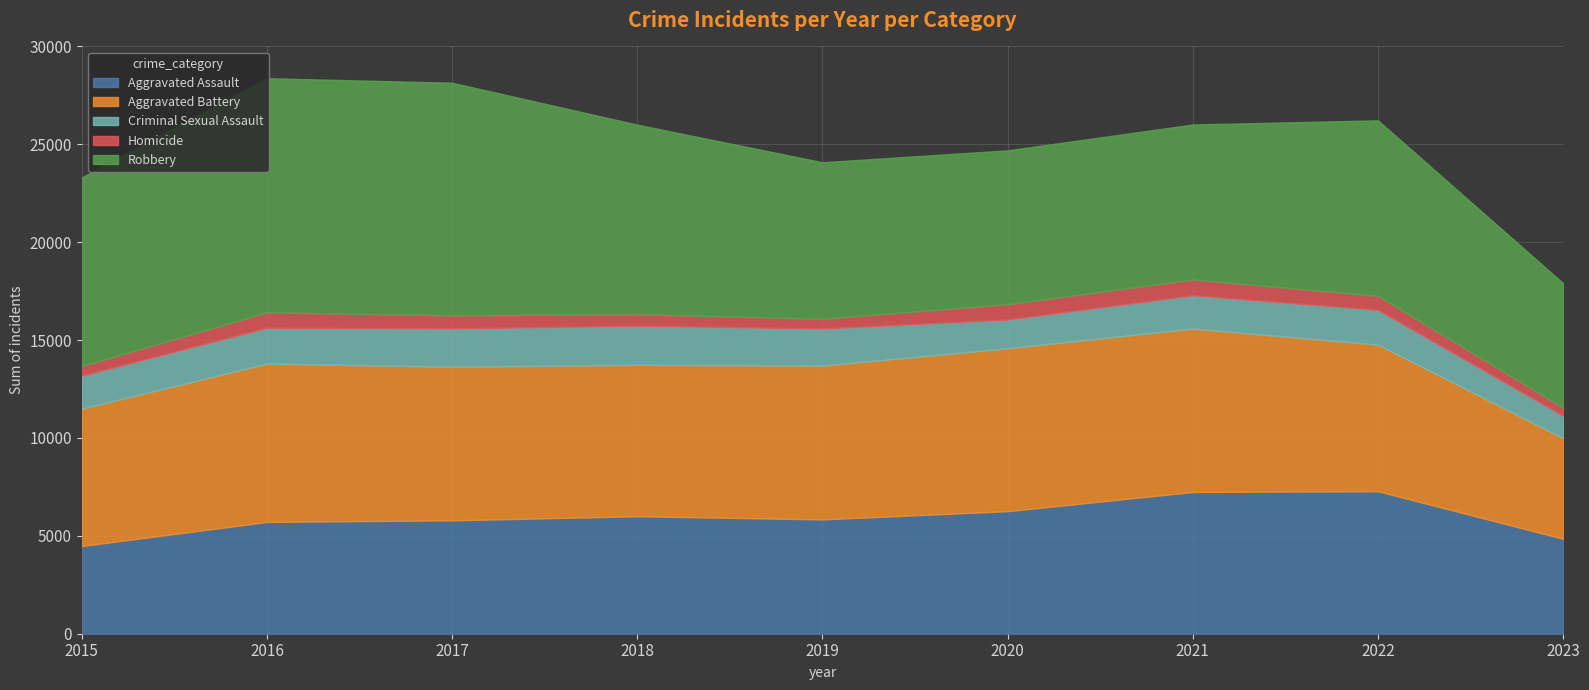

What is the minimum value for Robbery?

6366